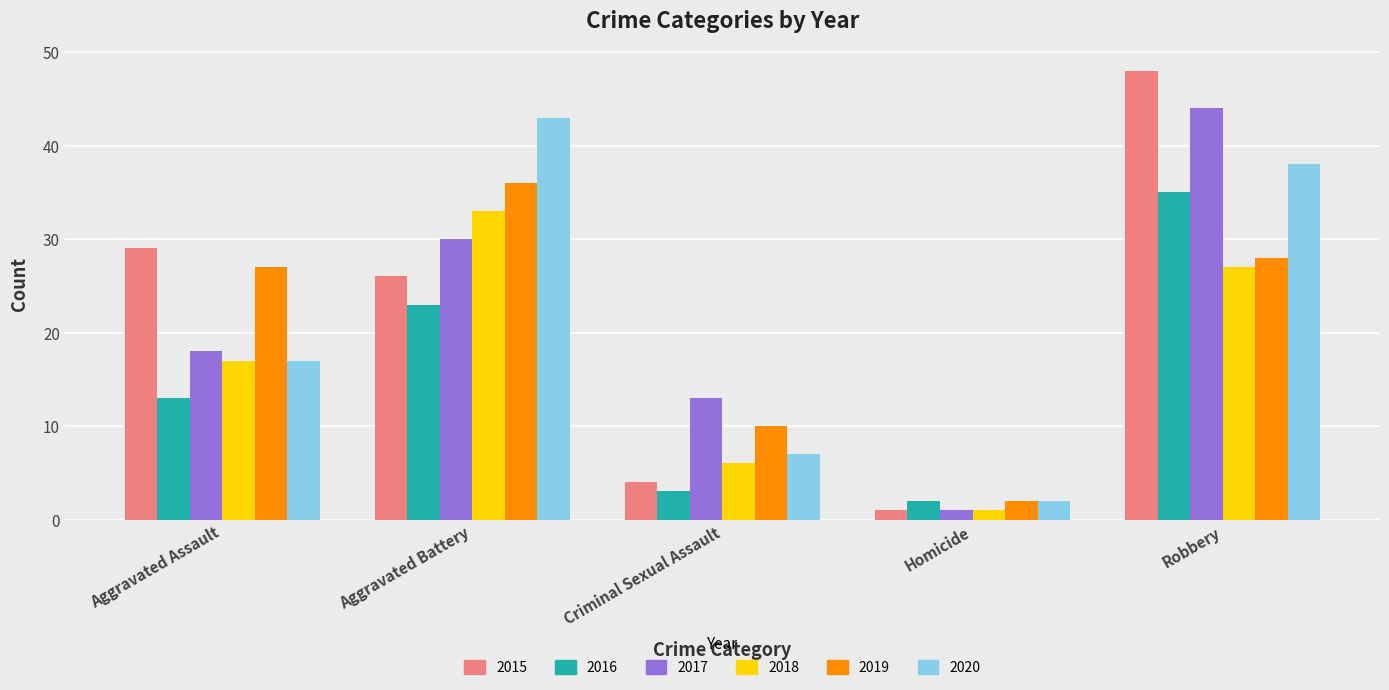

Reading left to right, list all the values displayed in this chart.

2015: Aggravated Assault=29	Aggravated Battery=26	Criminal Sexual Assault=4	Homicide=1	Robbery=48
2016: Aggravated Assault=13	Aggravated Battery=23	Criminal Sexual Assault=3	Homicide=2	Robbery=35
2017: Aggravated Assault=18	Aggravated Battery=30	Criminal Sexual Assault=13	Homicide=1	Robbery=44
2018: Aggravated Assault=17	Aggravated Battery=33	Criminal Sexual Assault=6	Homicide=1	Robbery=27
2019: Aggravated Assault=27	Aggravated Battery=36	Criminal Sexual Assault=10	Homicide=2	Robbery=28
2020: Aggravated Assault=17	Aggravated Battery=43	Criminal Sexual Assault=7	Homicide=2	Robbery=38